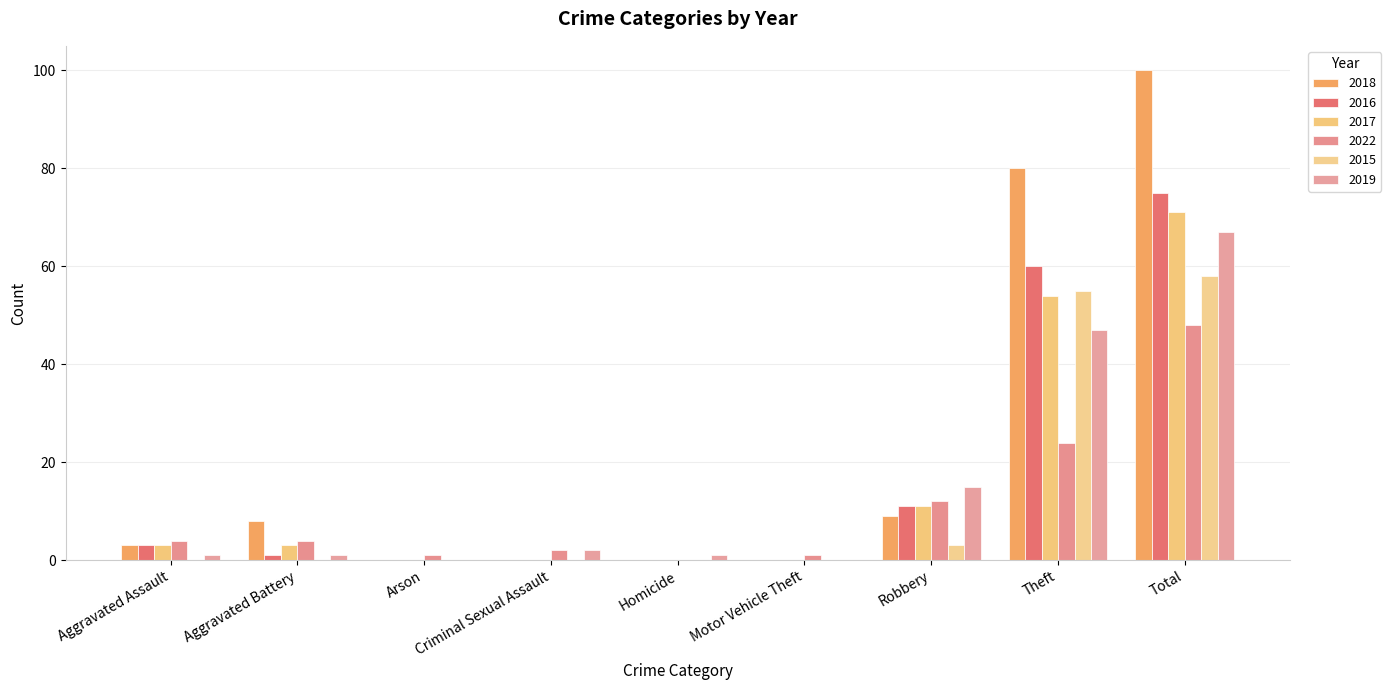

At which label is 2018 closest to 50?

Theft